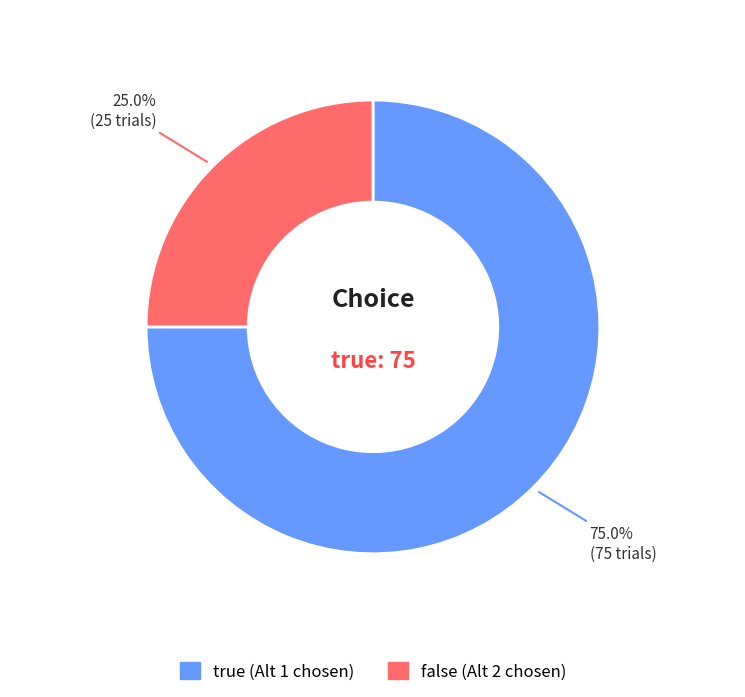

To the nearest percent, what is the difference between the false and true slice percentages?

50%